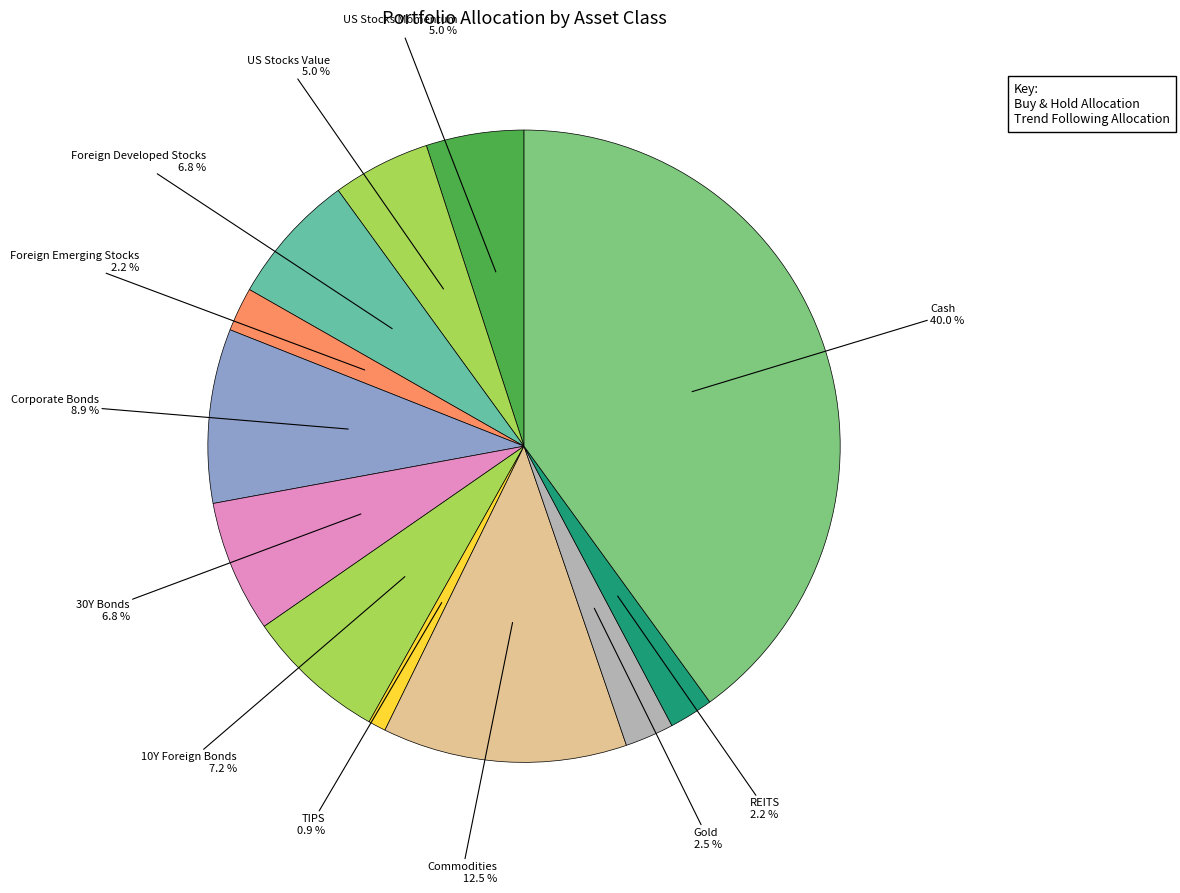

How many slices are in this pie chart?

12